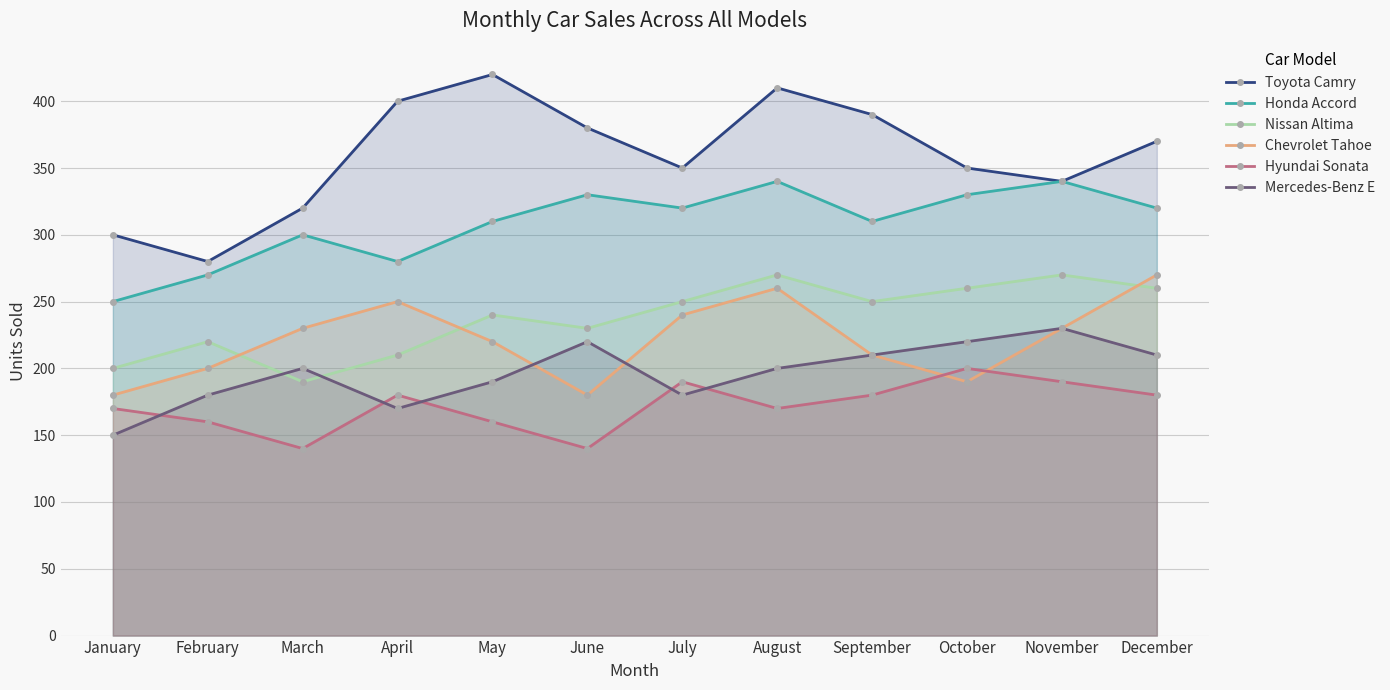

At how many categories does at least one series exceed 213?

12